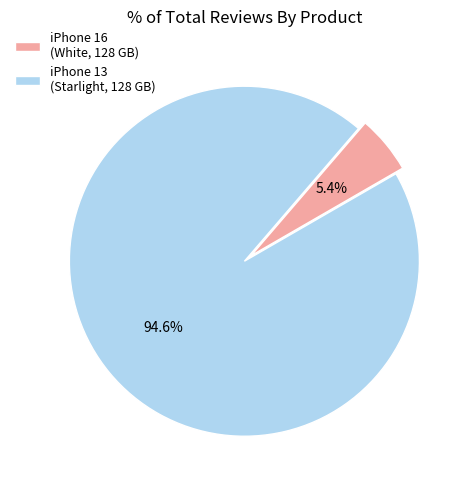

Is the sum of iPhone 16 (White, 128 GB) and iPhone 13 (Starlight, 128 GB) greater than half?

Yes